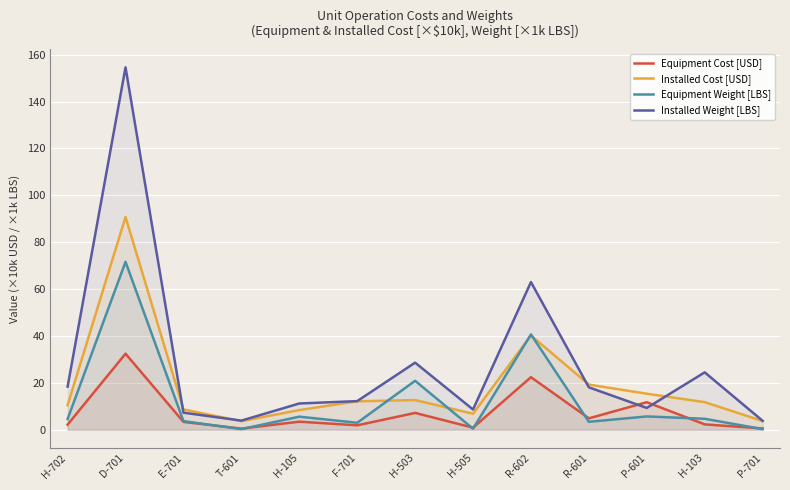

What is the sum of the Equipment Cost [USD] values at E-701 and H-505?

4.3